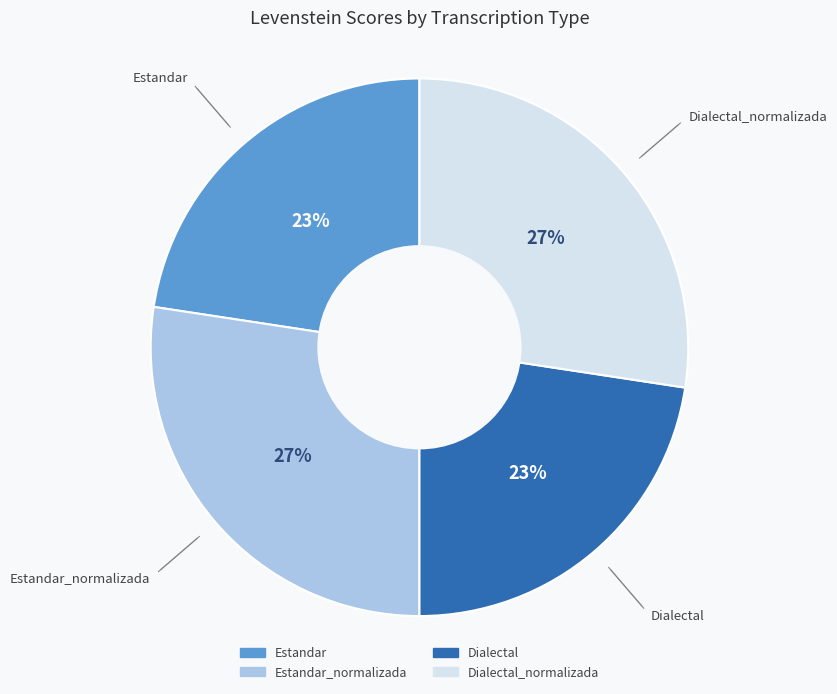

Does any single category account for the majority?

No